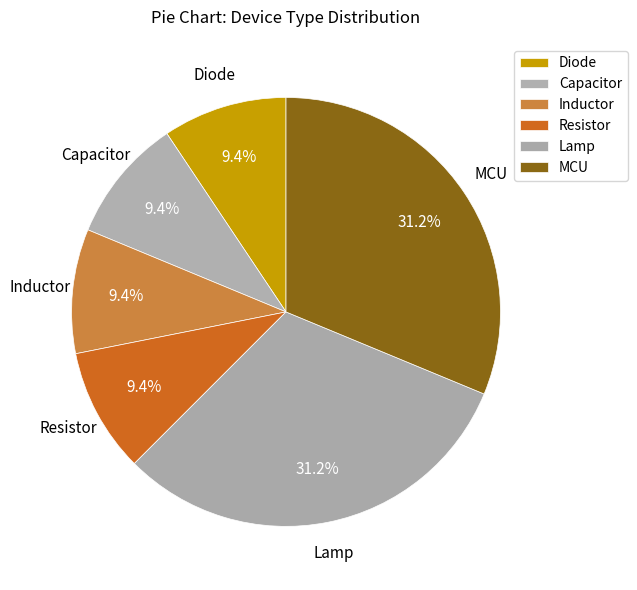

Does MCU account for over 50% of the chart?

No